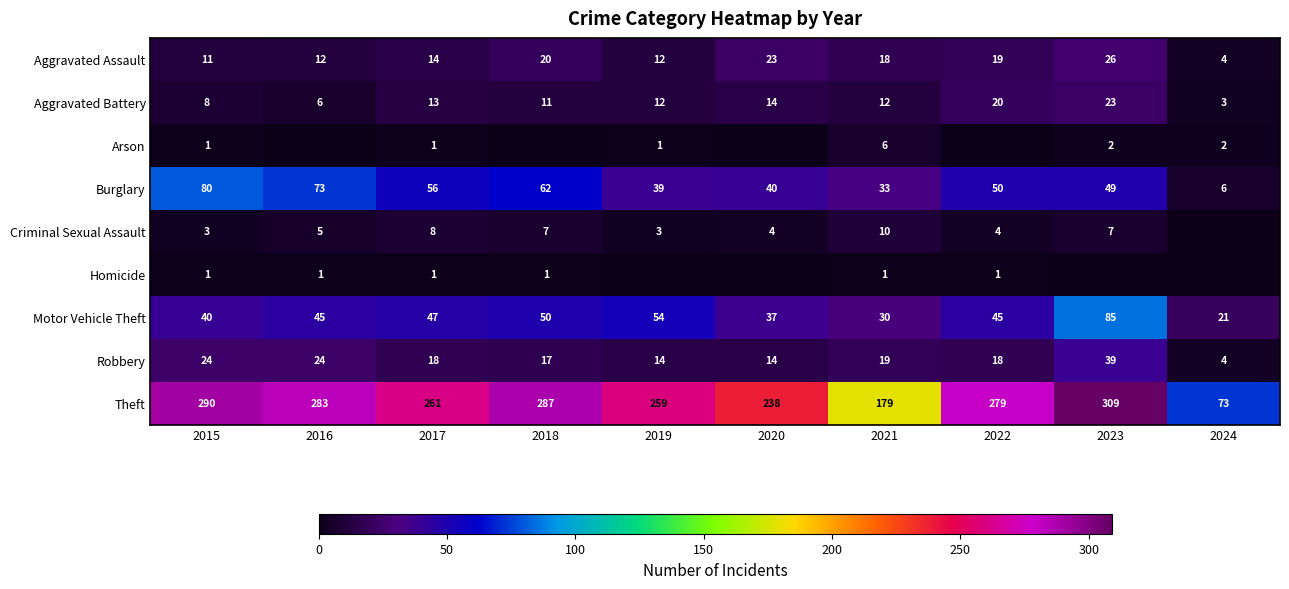

What is the difference between the maximum and minimum values in the Theft series?

236